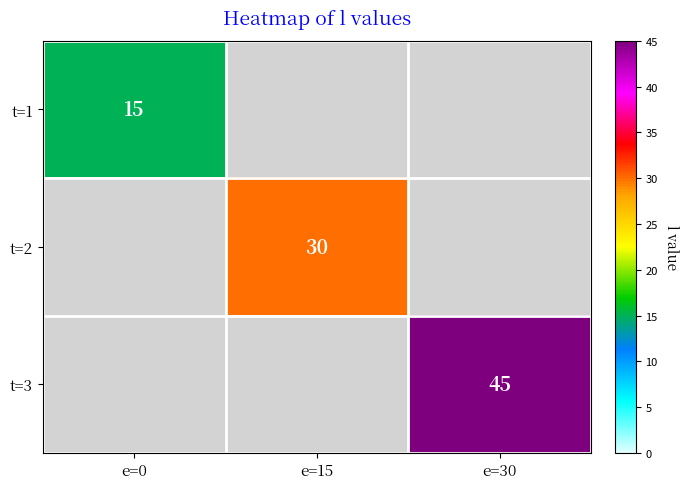

Which category has the lowest value across all series?

e=0